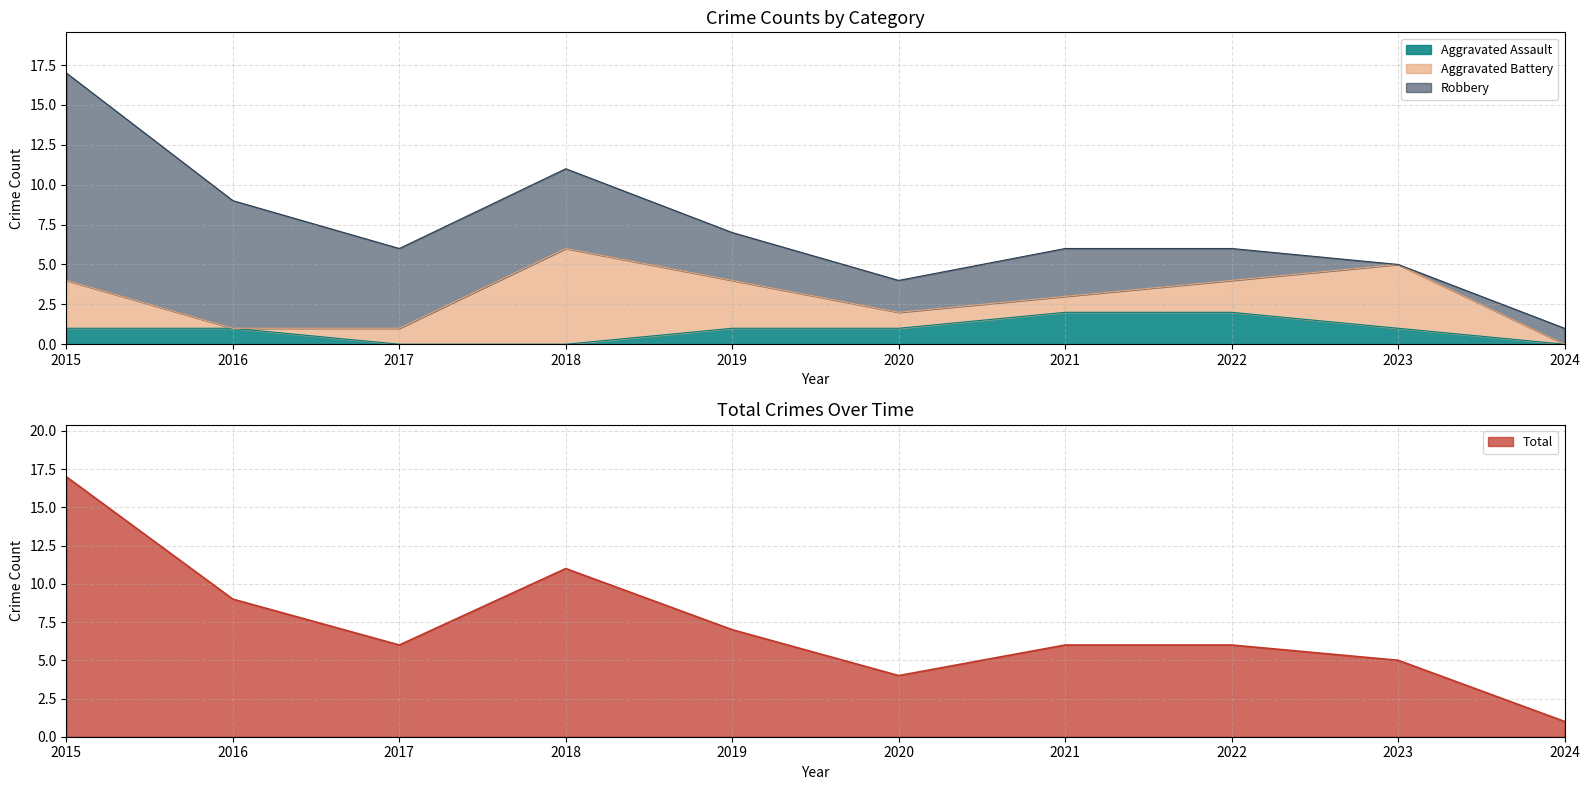

Count the number of categories in the chart.

10